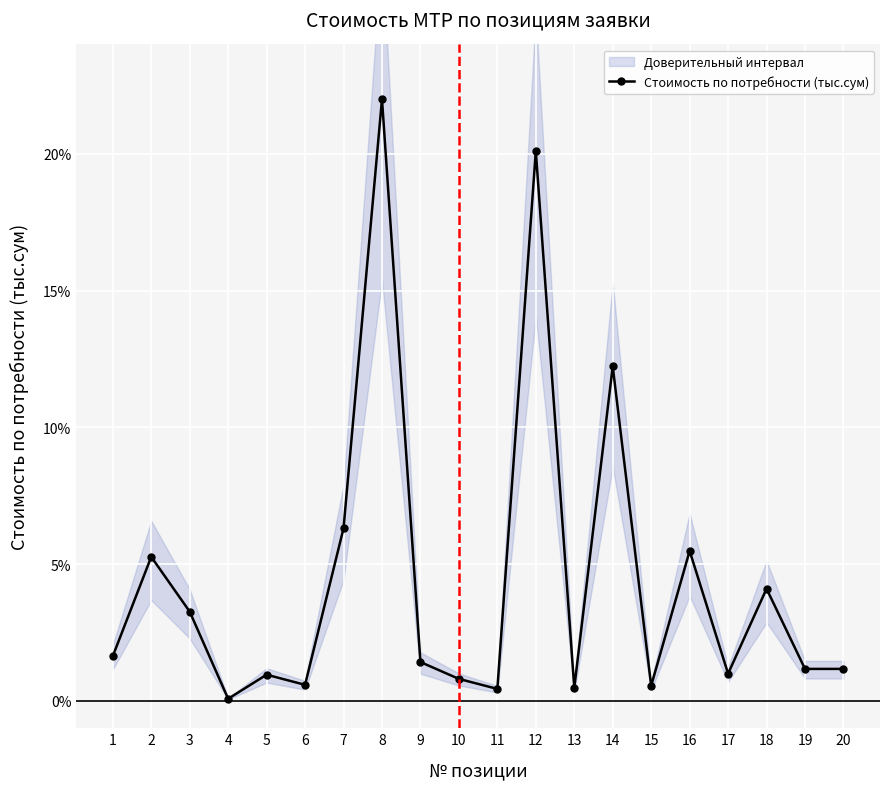

Rank the categories by value from highest to lowest.

8, 12, 14, 7, 16, 2, 18, 3, 1, 9, 19, 20, 17, 5, 10, 6, 15, 13, 11, 4